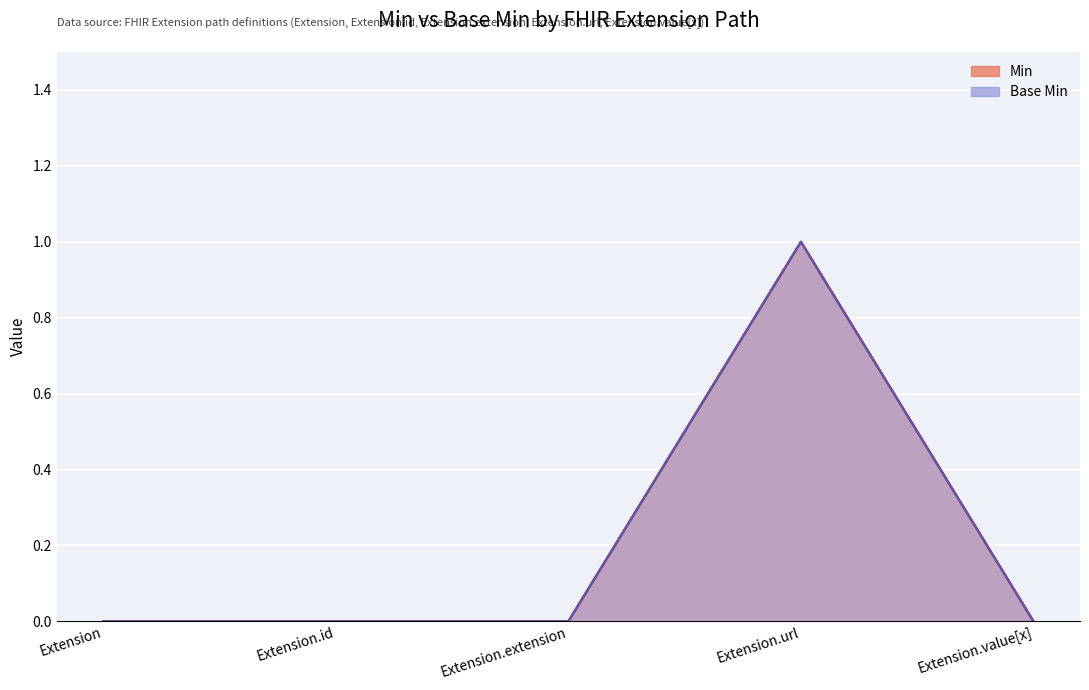

What is the maximum value shown in the chart?

1